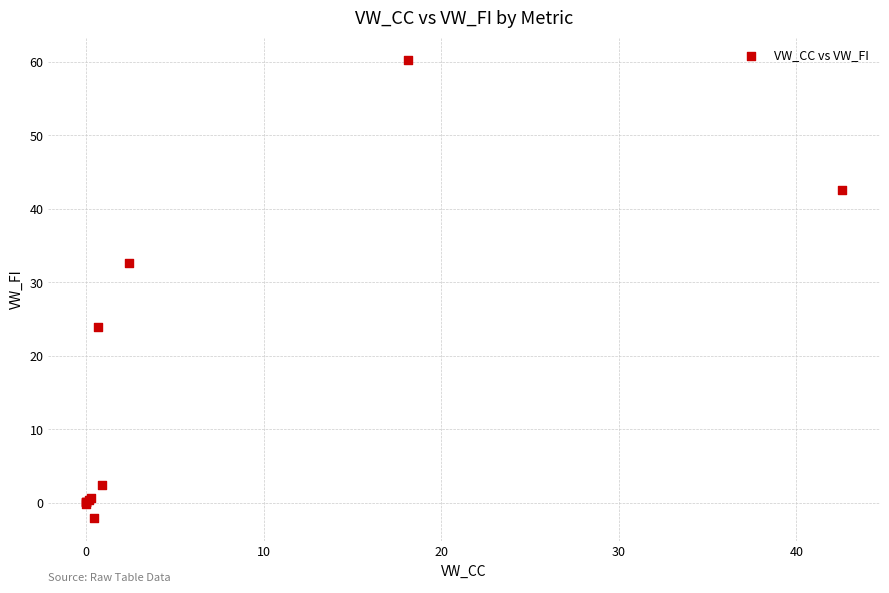

What Y value in the scatter plot is closest to 29?

32.6